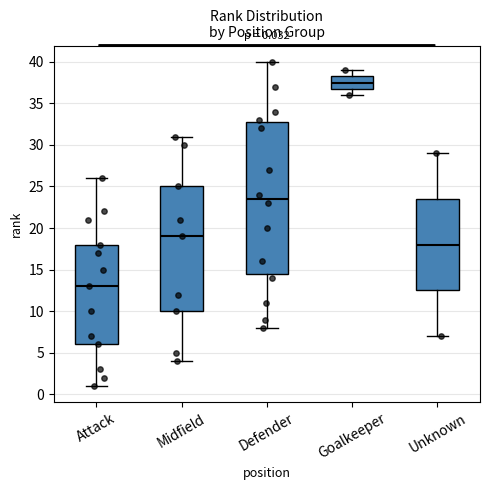

Which box's median line is the lowest?

Attack